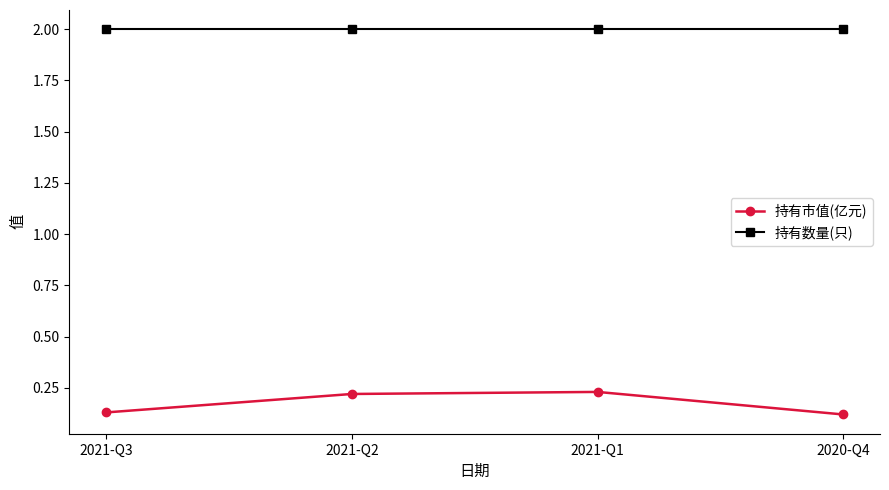

True or false: 持有数量(只) and 持有市值(亿元) intersect in this chart.

False